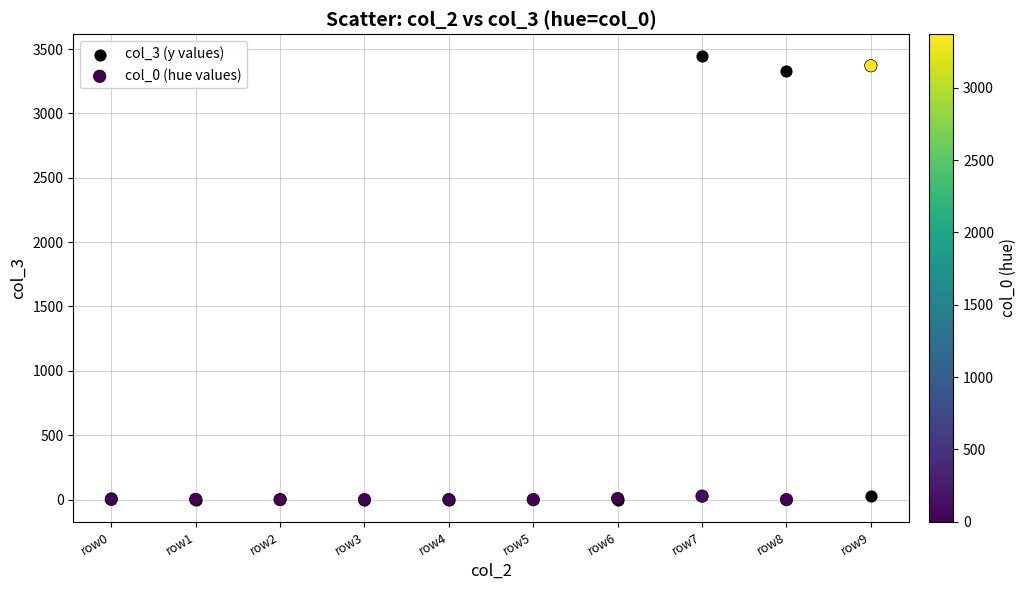

Which series contains the highest Y value?

col_3 (y values)